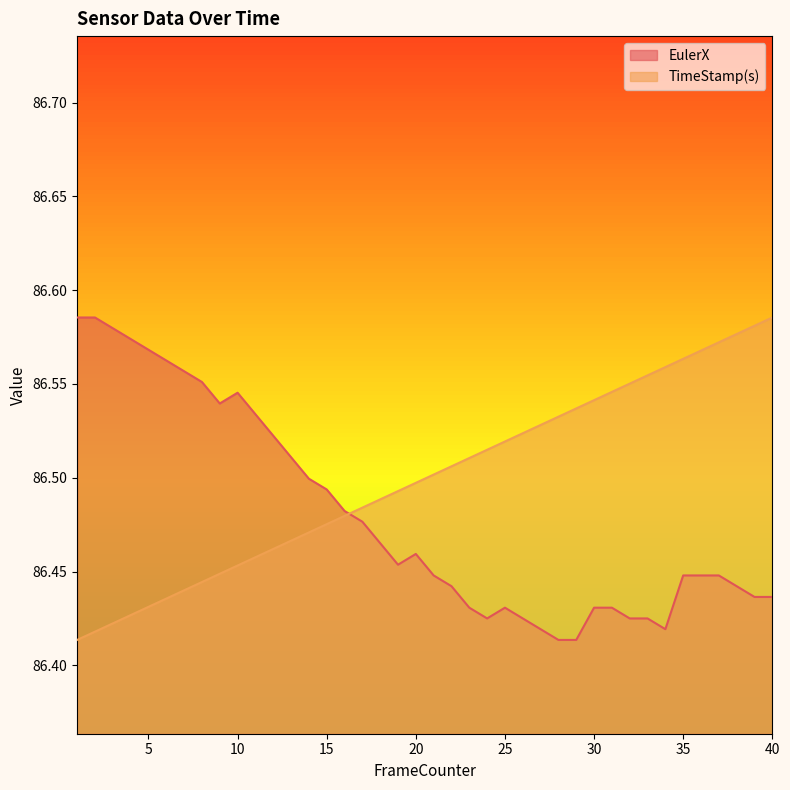

What is the sum of the EulerX values at 34 and 11?

173.0